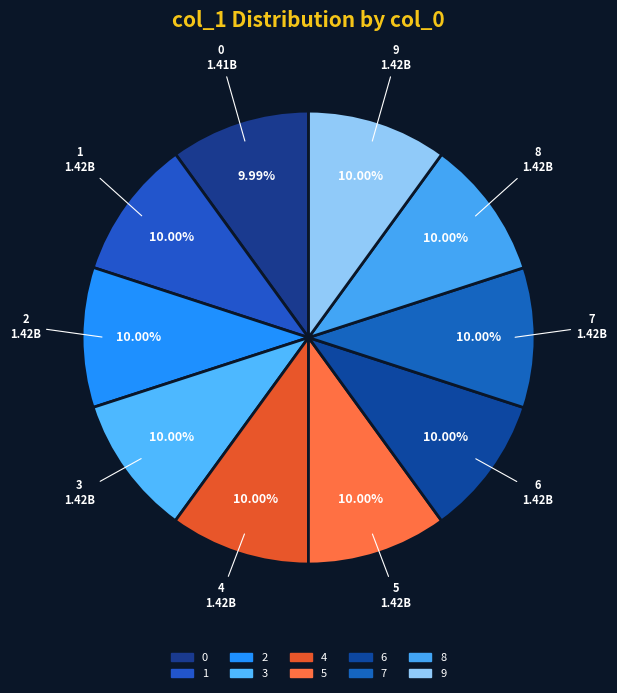

How many slices are in this pie chart?

10